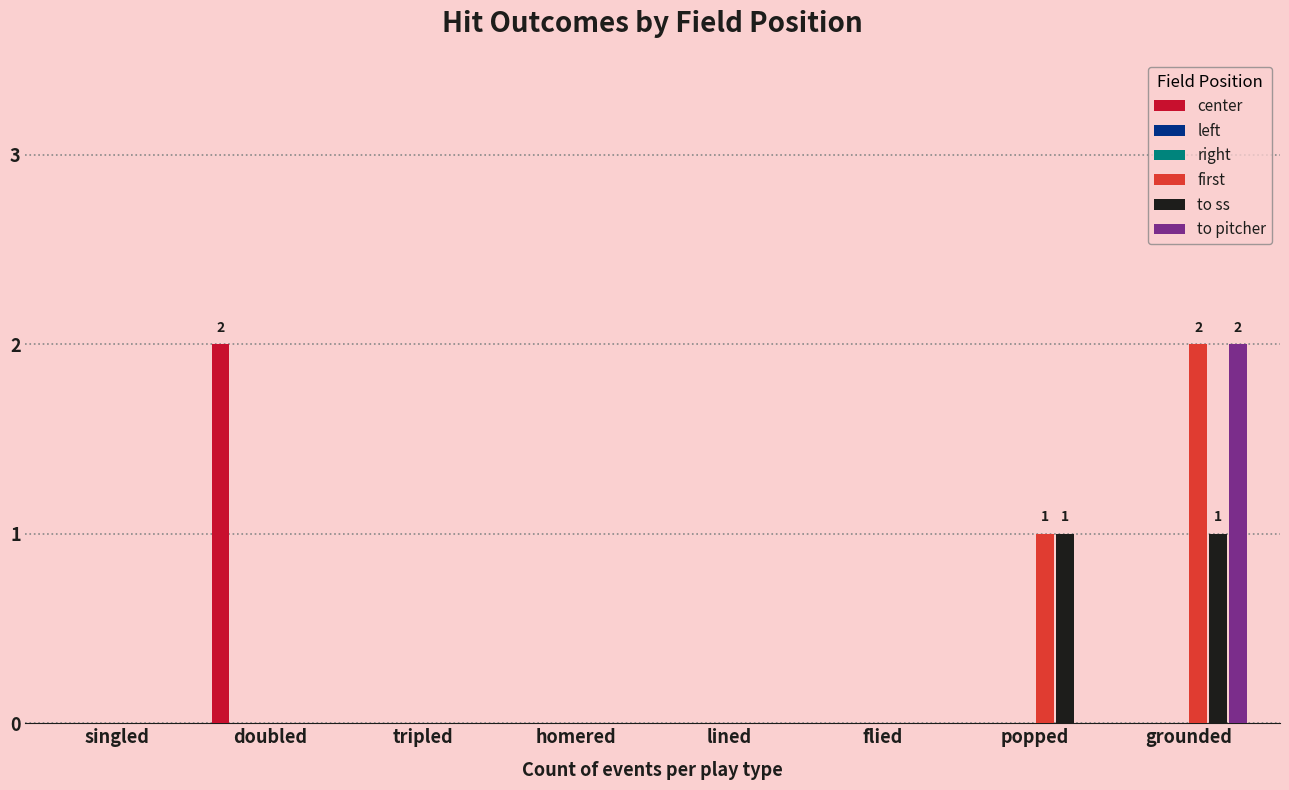

How many values in the first series exceed 0?

2